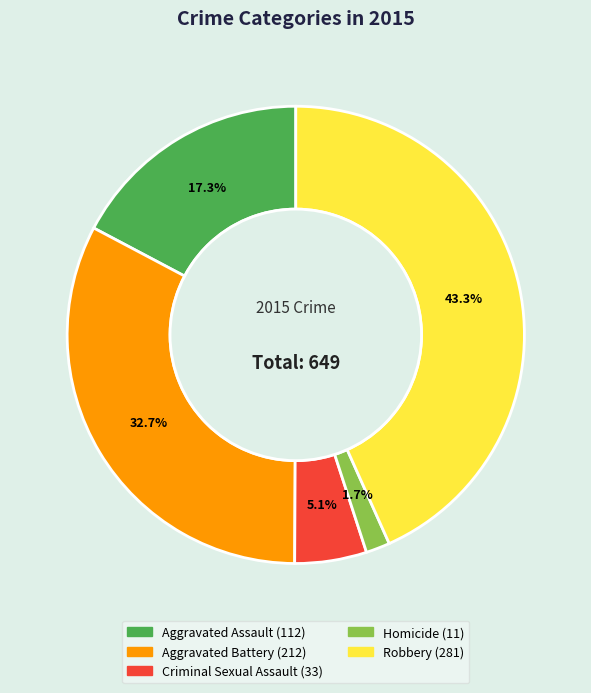

Does any single category account for the majority?

No